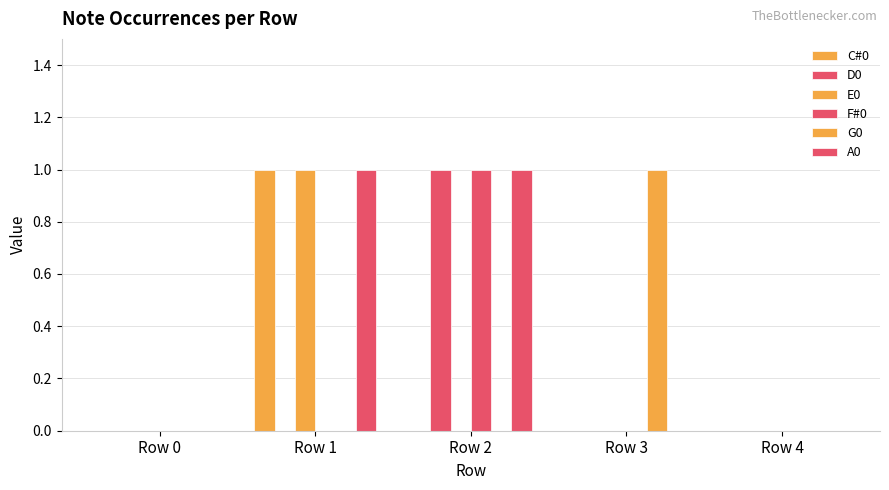

Rank the series by their maximum value, from highest to lowest.

C#0, D0, E0, F#0, G0, A0